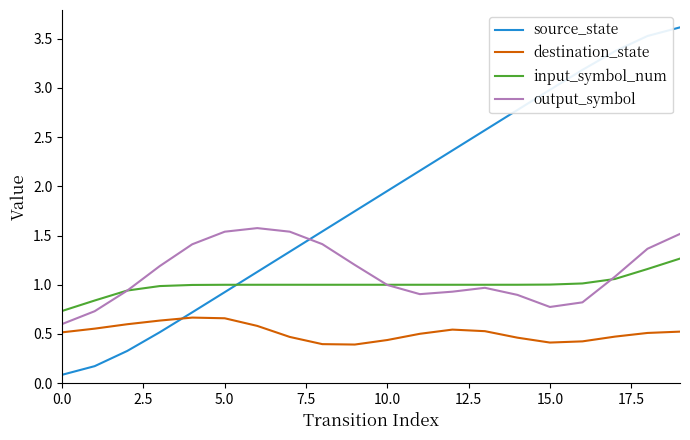

Count the number of categories in the chart.

20